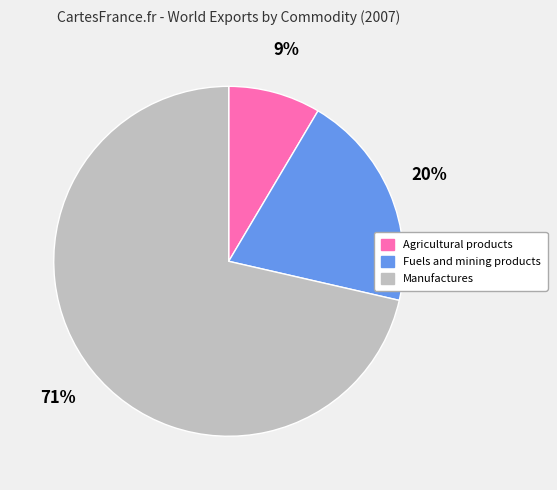

To the nearest percent, what is the combined percentage of Agricultural products and Fuels and mining products?

29%